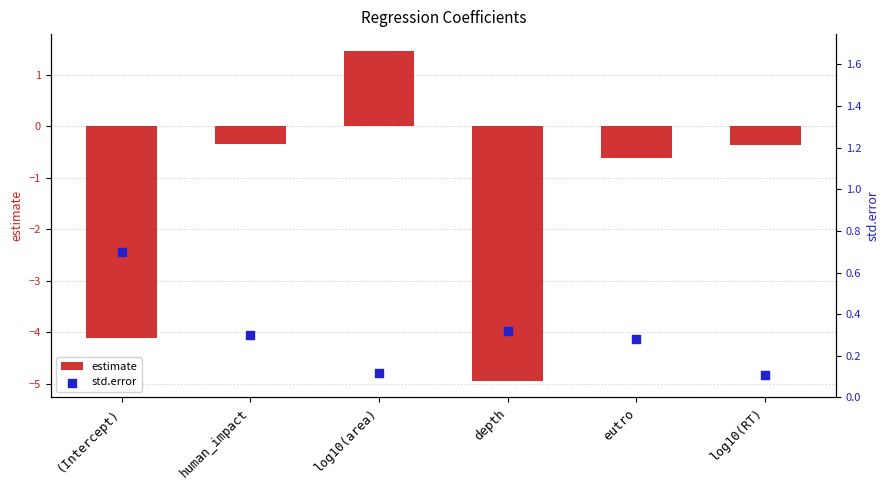

Which series contains the lowest Y value?

estimate